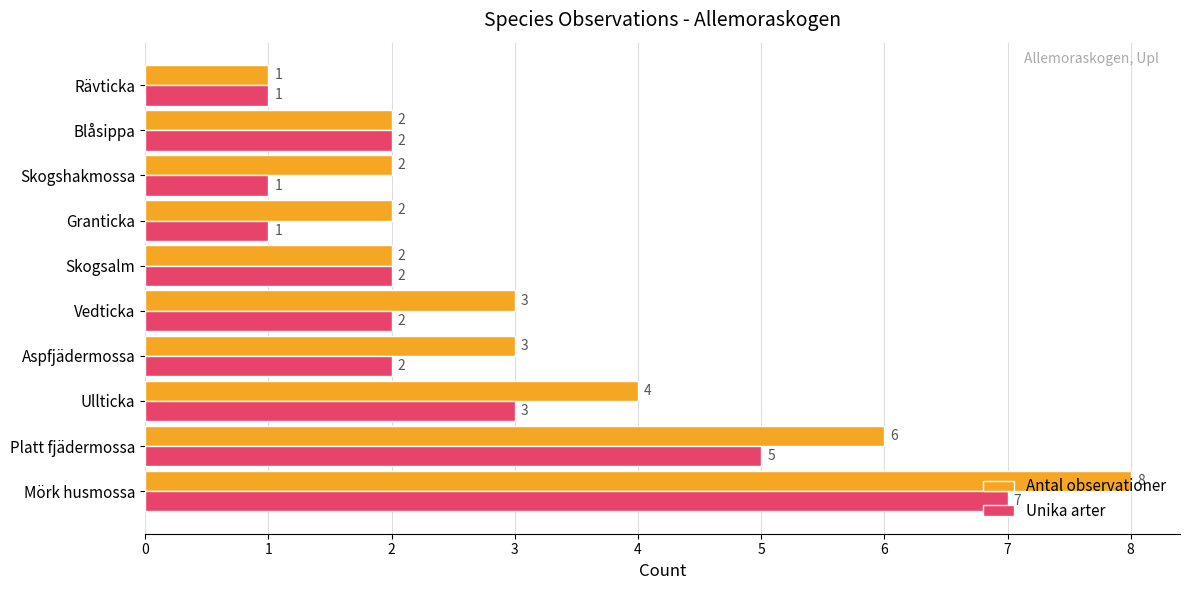

Which series has the widest spread of values?

Antal observationer